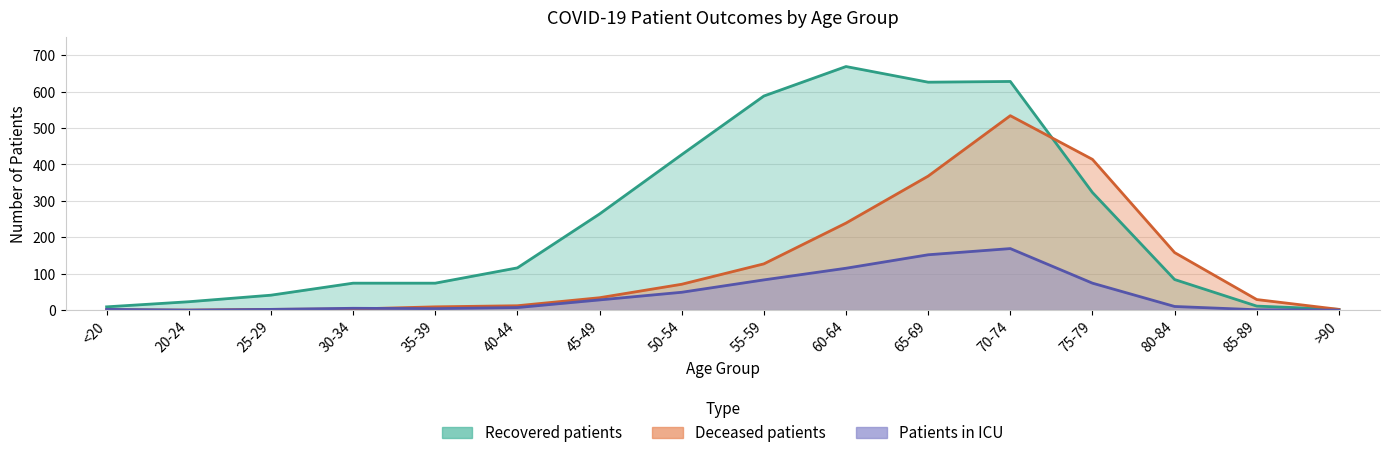

What are all the series names shown in the legend?

recovered_patients, deceased_patients, patients_in_icu